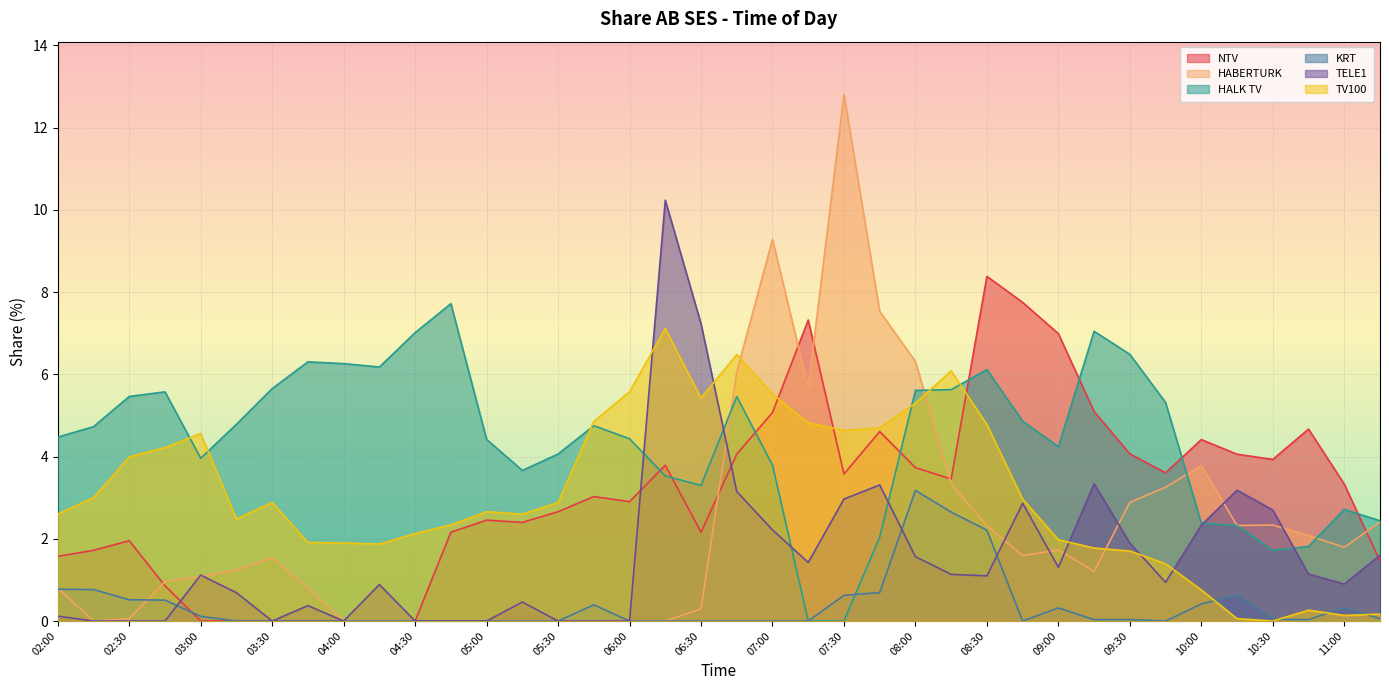

At how many categories does at least one series exceed 3?

37